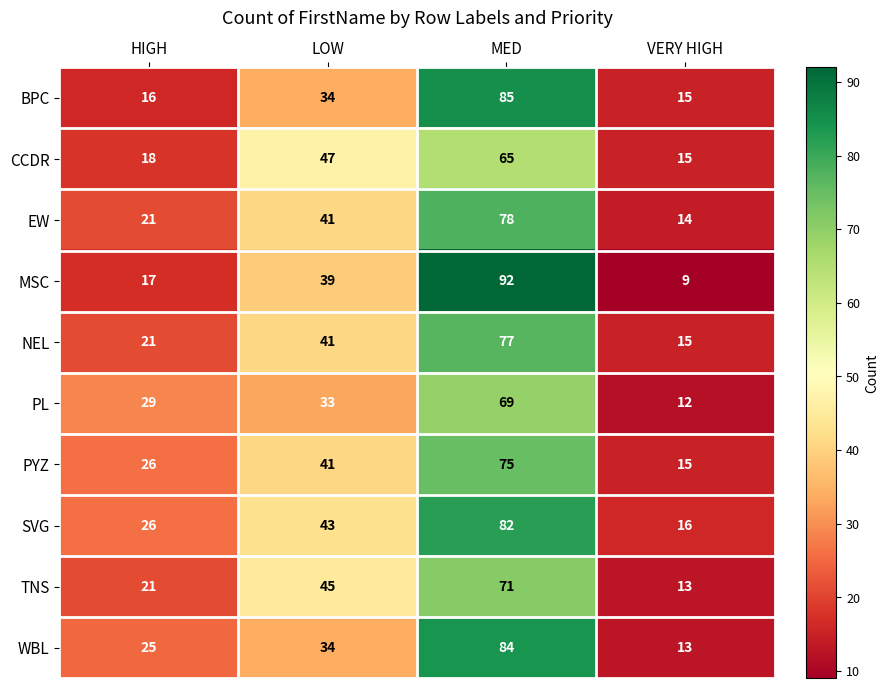

The value of NEL at MED is 47. True or false?

False